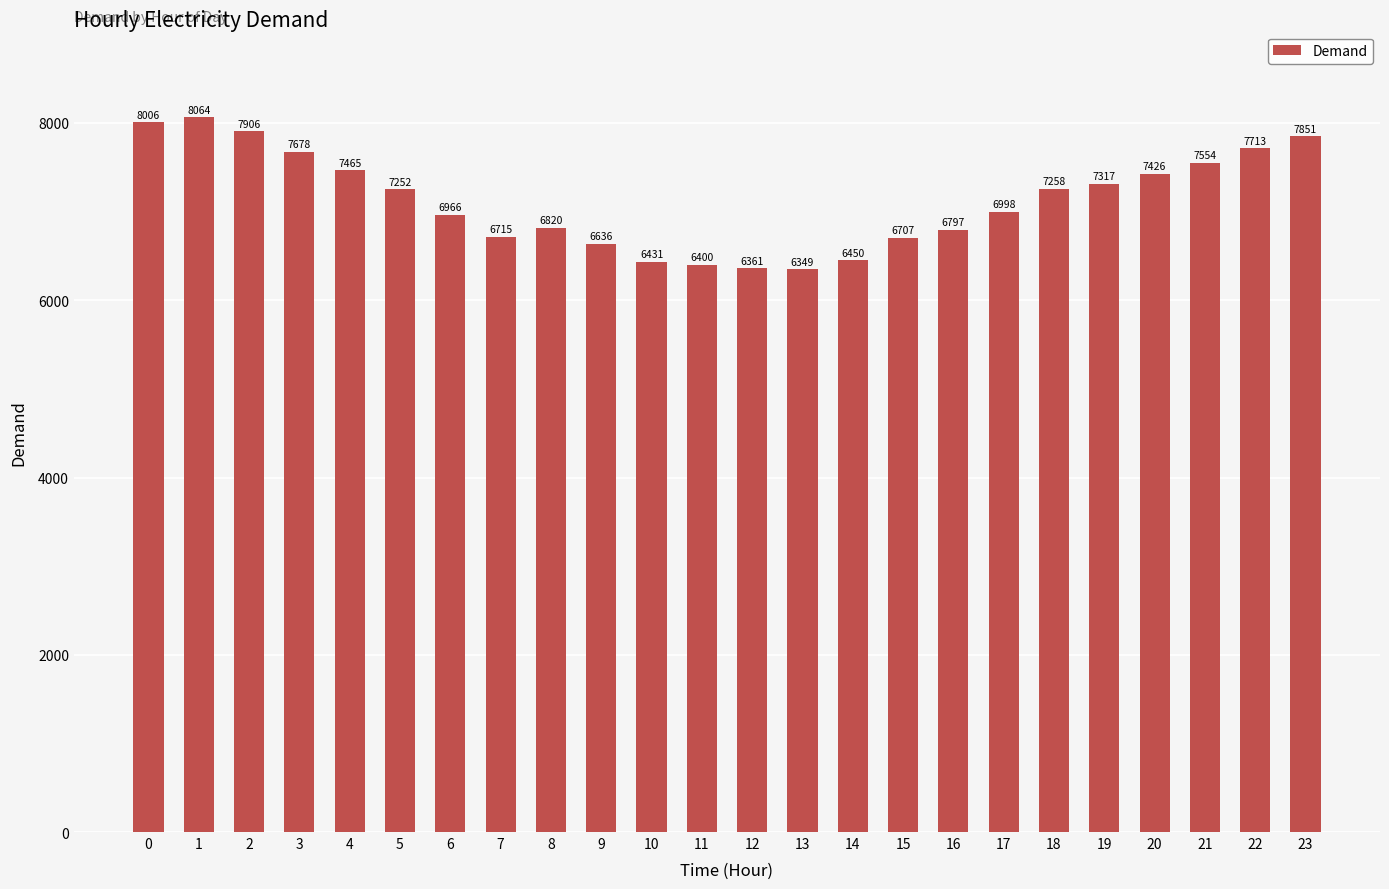

What is the value of the 3rd bar from the left?

7906